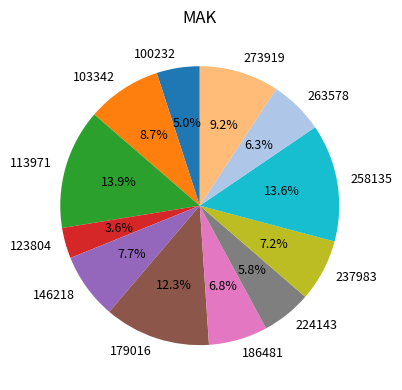

Does any single category account for the majority?

No